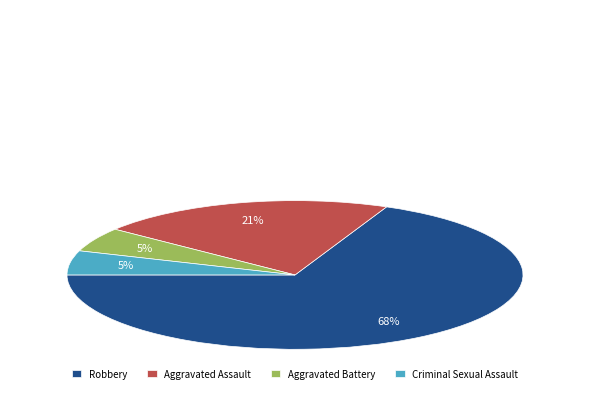

Does Aggravated Assault represent more than half of the total?

No